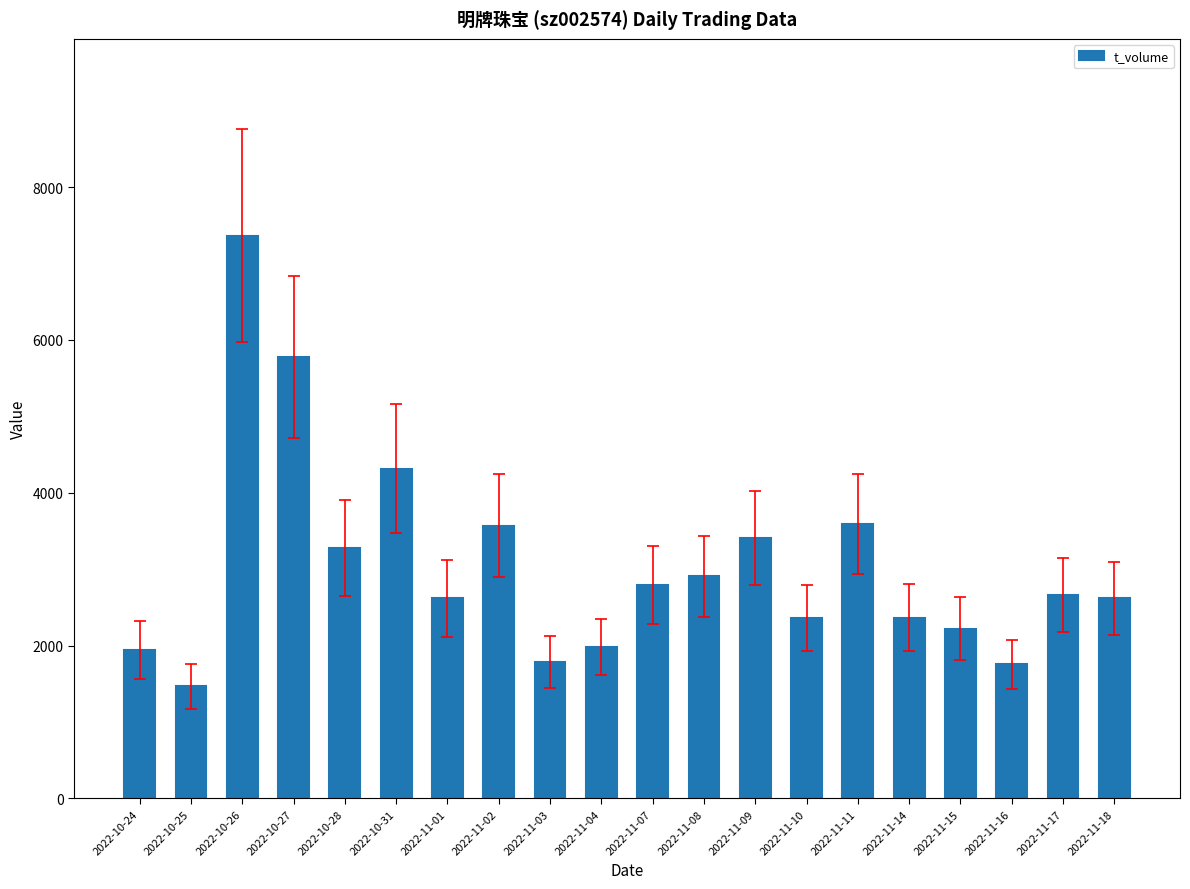

What is the label of the 19th bar from the right?

2022-10-25